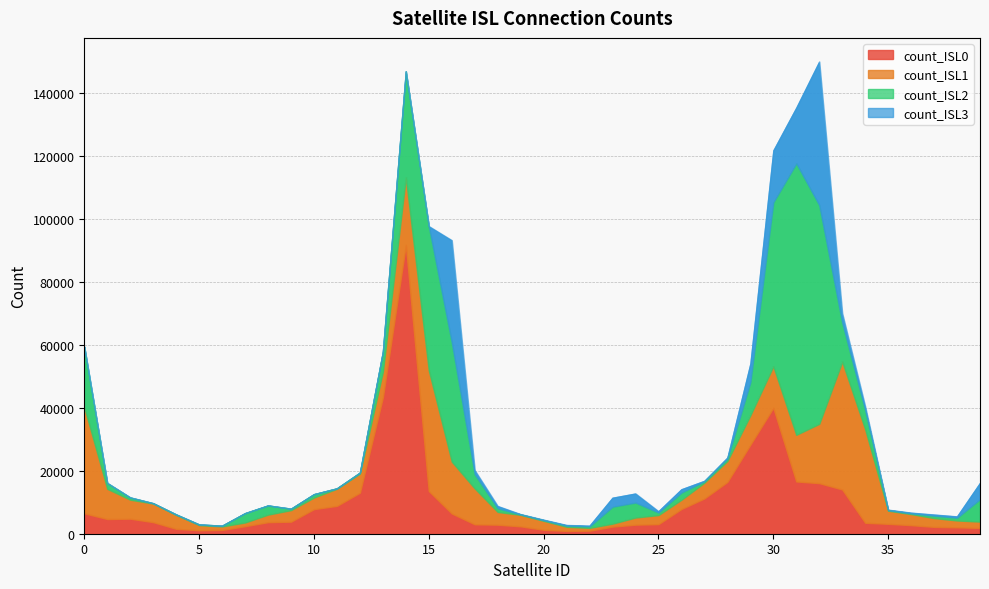

At which label is count_ISL3 closest to 22792?

31